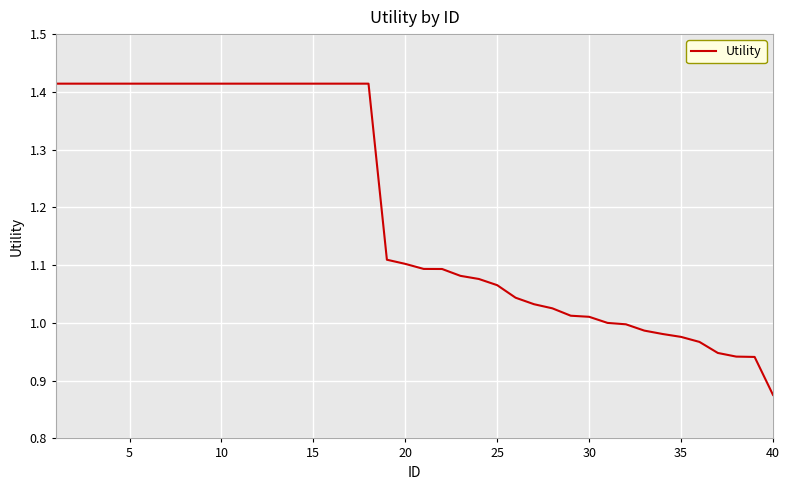

What is the difference between the maximum and minimum values?

0.5